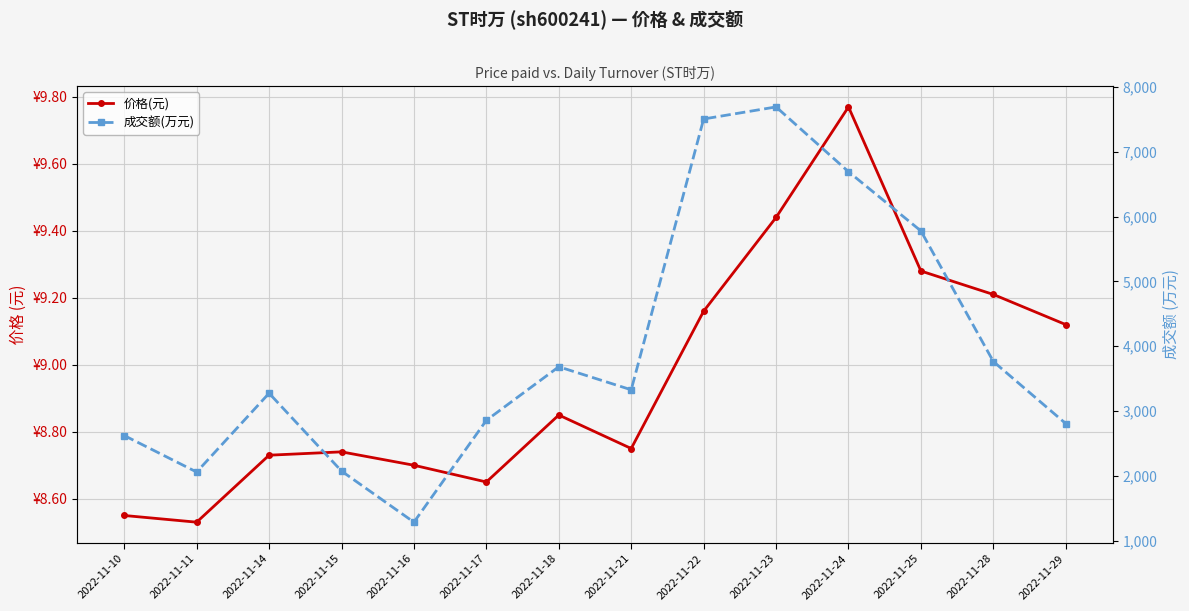

Is it true that 价格(元) equals 8.6 at 2022-11-10?

True